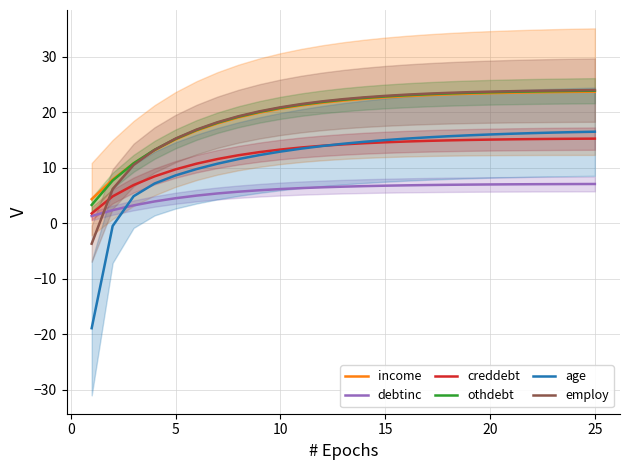

What is the difference between the second highest and minimum values in the debtinc series?

5.8